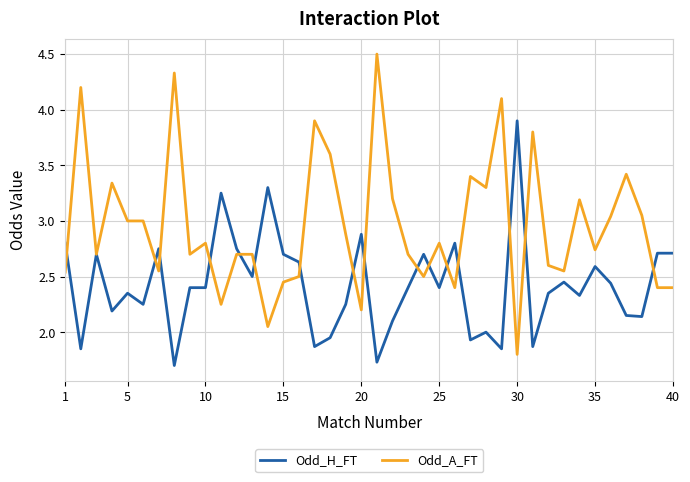

Which series has the widest spread of values?

Odd_A_FT